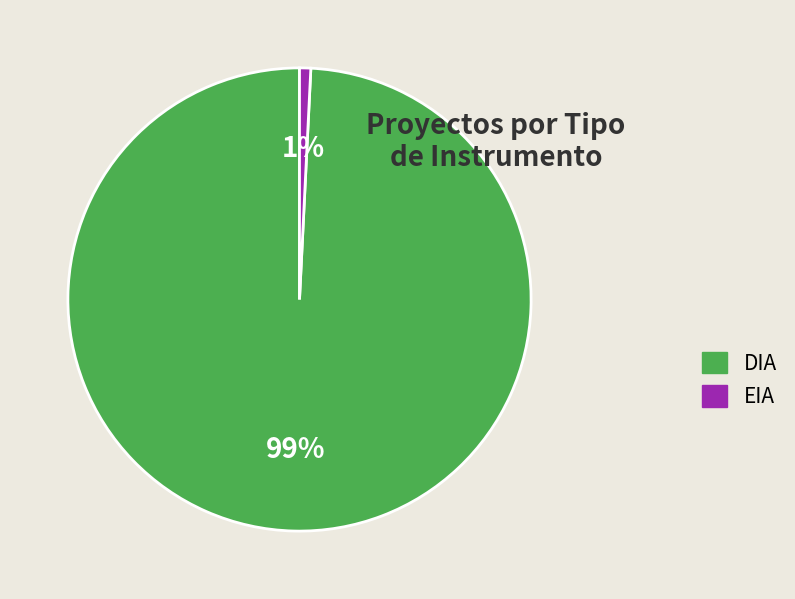

Which slice is the largest?

DIA